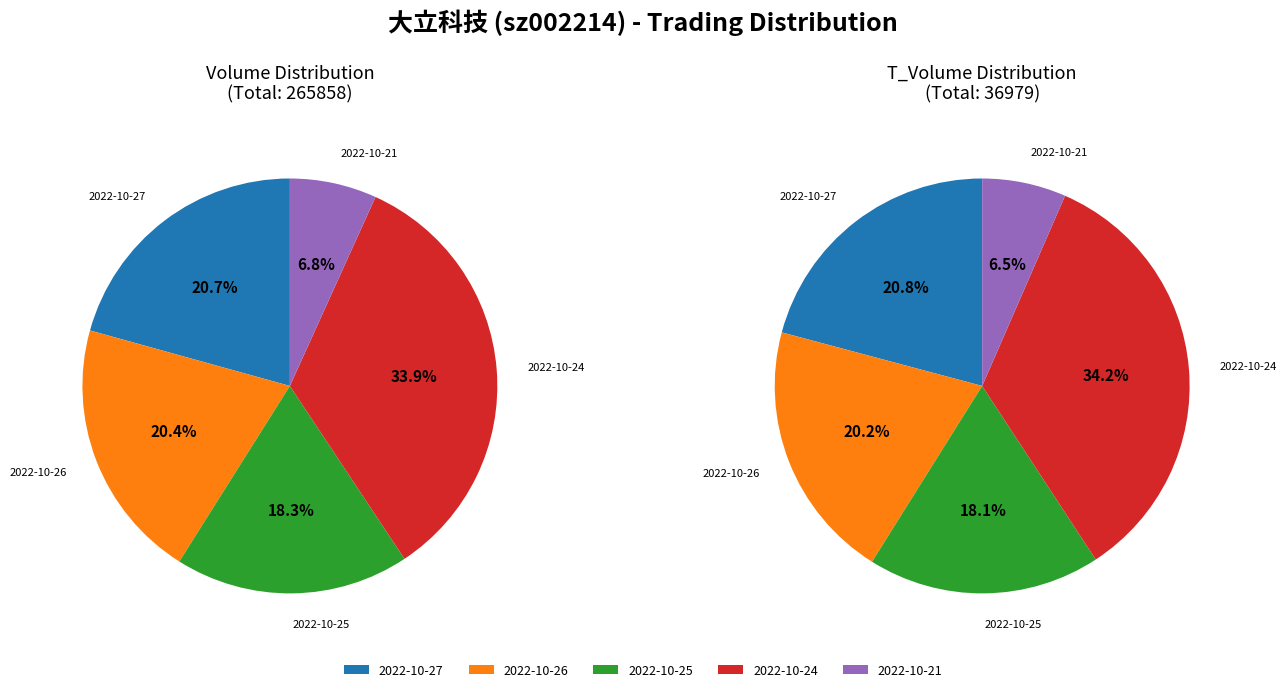

Which slice is the largest?

2022-10-24